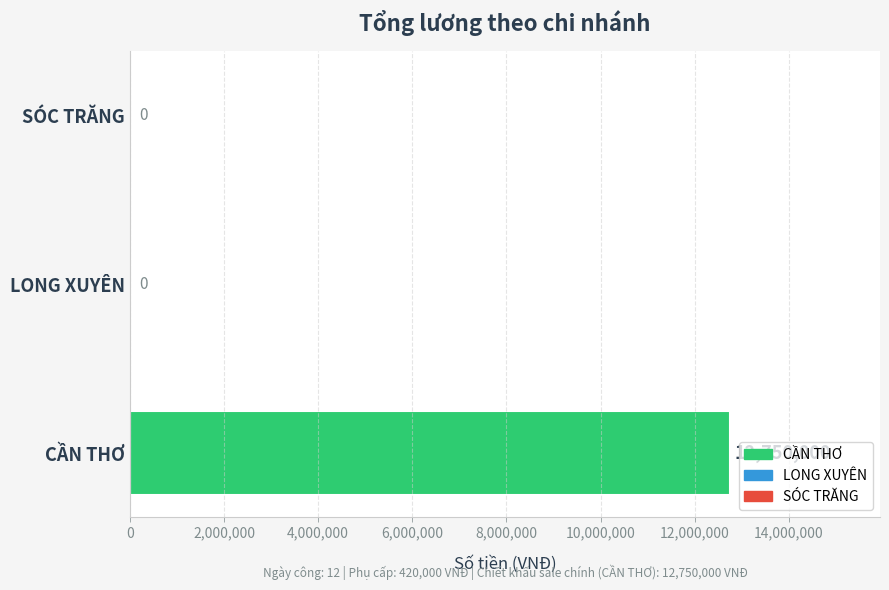

What is the average value?

4250000